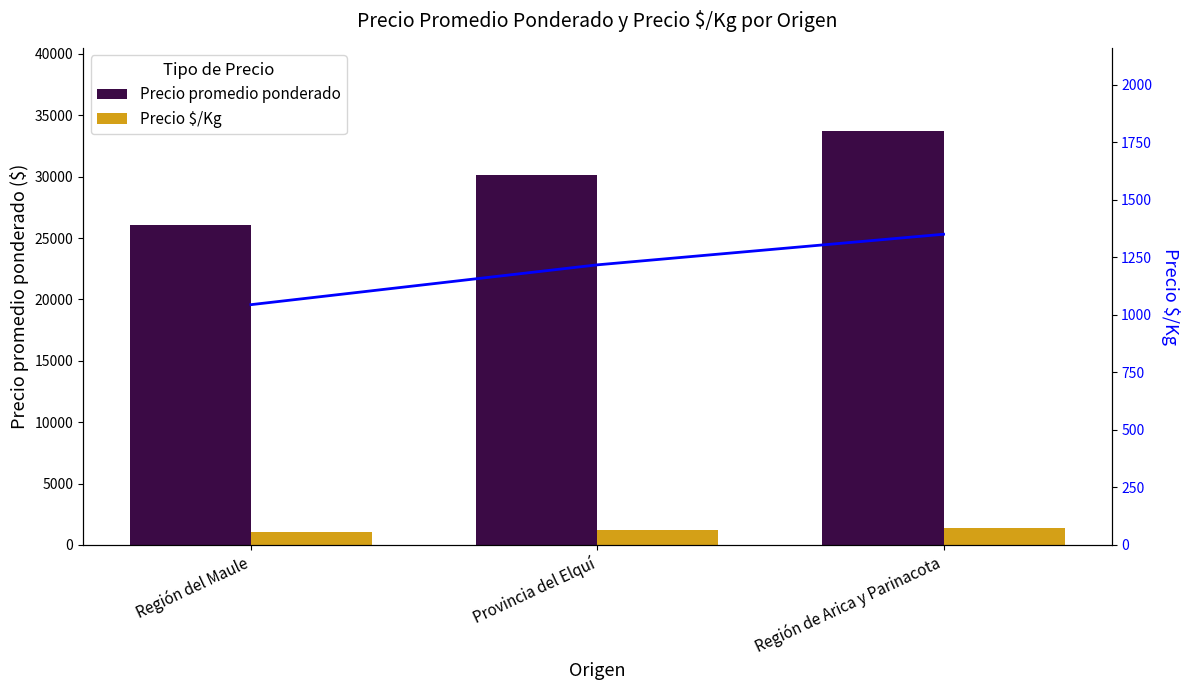

Reading right to left, list all the values displayed in this chart.

Precio promedio ponderado: 33750	30143	26100
Precio $/Kg: 1350	1217	1044
Precio $/Kg (línea): 1350	1217	1044